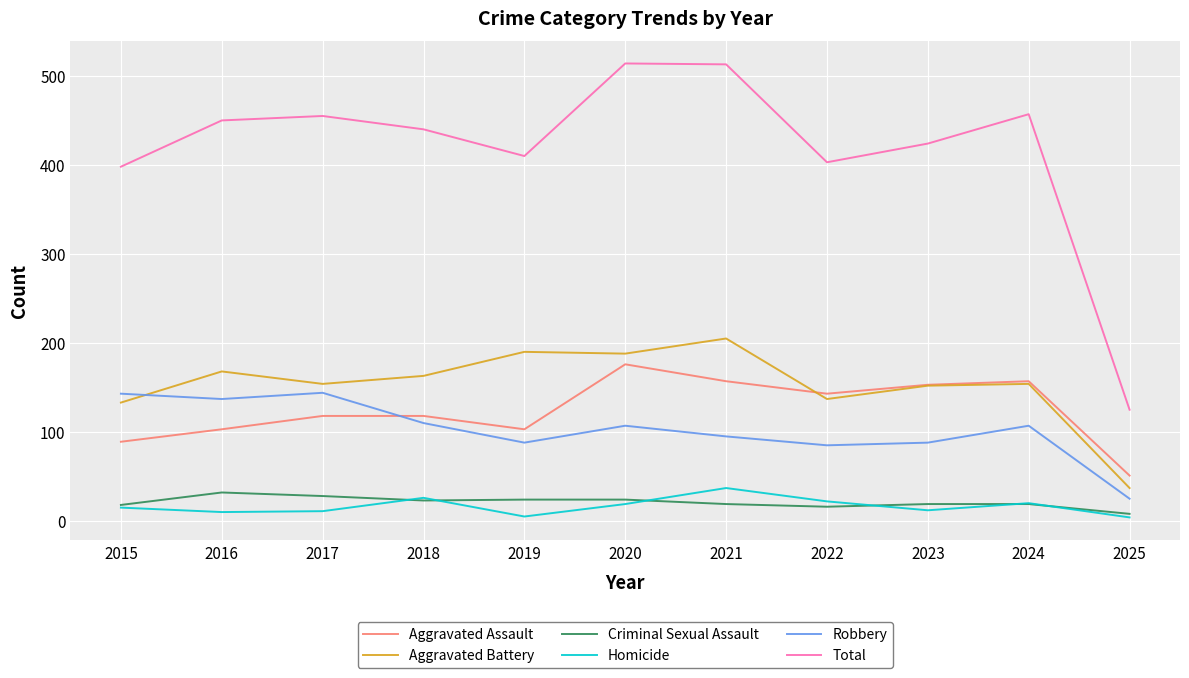

The Aggravated Assault series shows 91 at 2025. True or false?

False